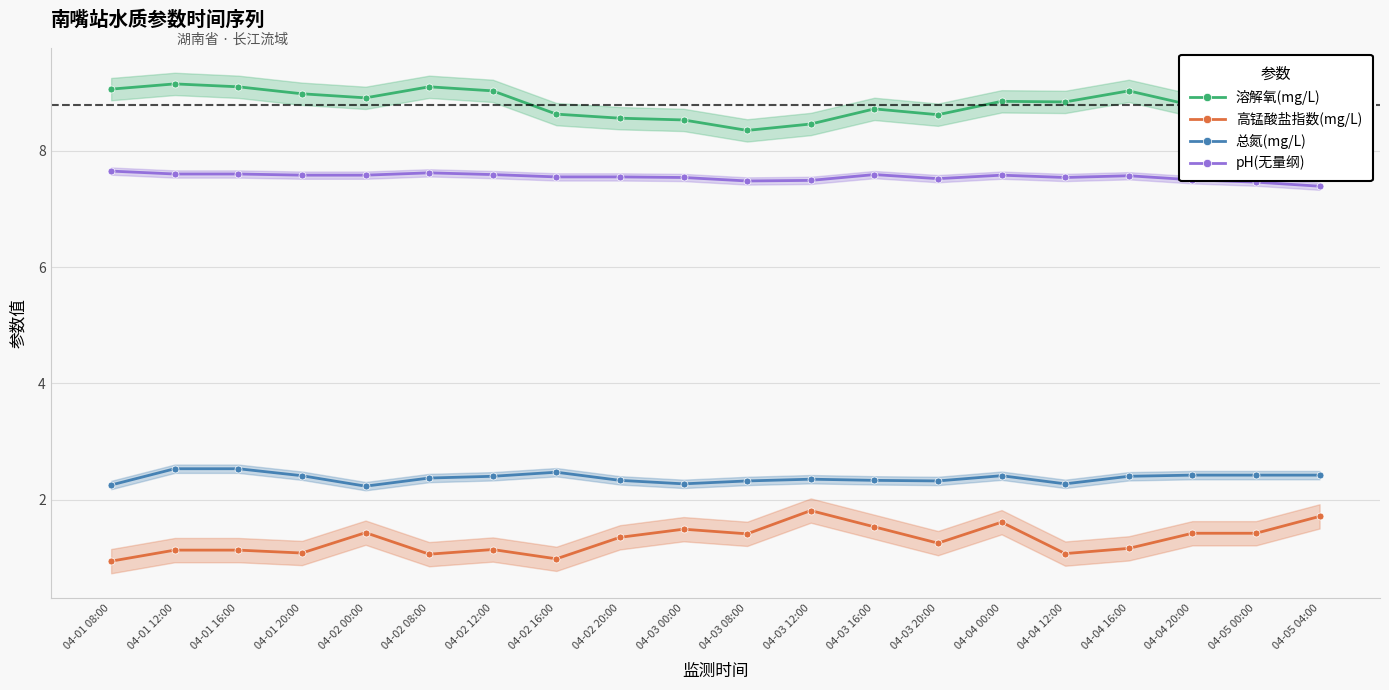

What is the total value across all series at 04-04 00:00?

20.4